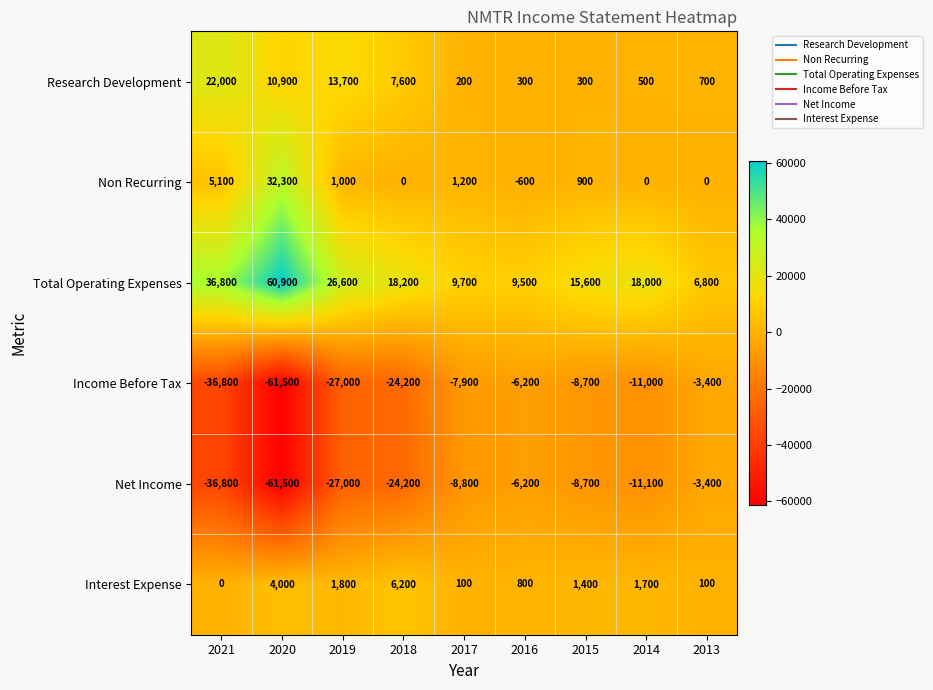

At how many categories does at least one series exceed 35941?

2